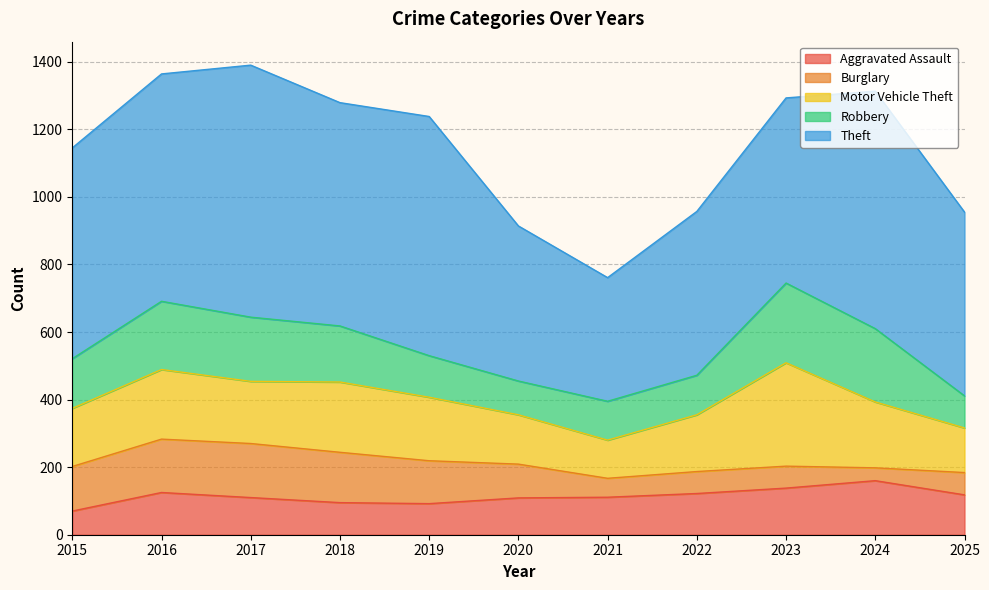

Which series has the widest spread of values?

Theft